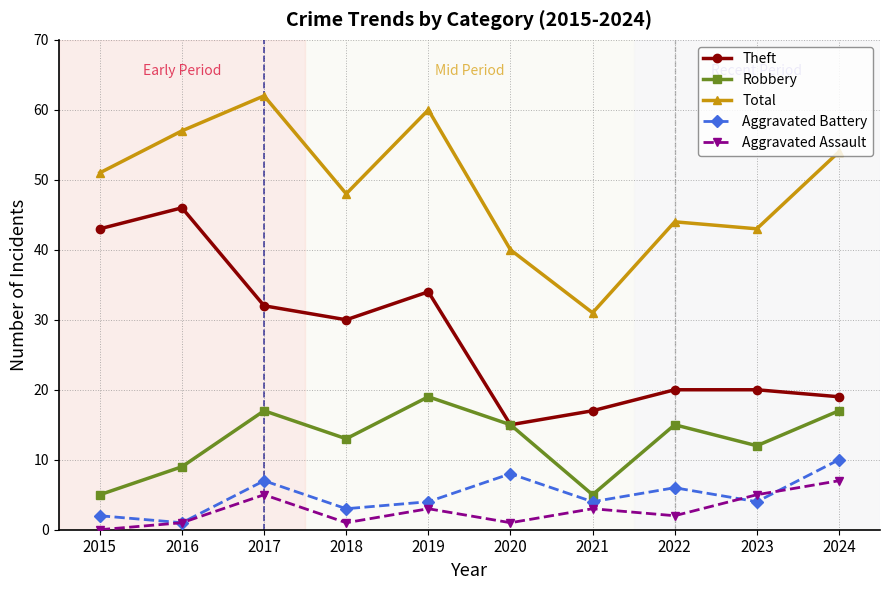

Reading left to right, transcribe all the data shown in this chart.

Theft: 43	46	32	30	34	15	17	20	20	19
Robbery: 5	9	17	13	19	15	5	15	12	17
Total: 51	57	62	48	60	40	31	44	43	54
Aggravated Battery: 2	1	7	3	4	8	4	6	4	10
Aggravated Assault: 0	1	5	1	3	1	3	2	5	7